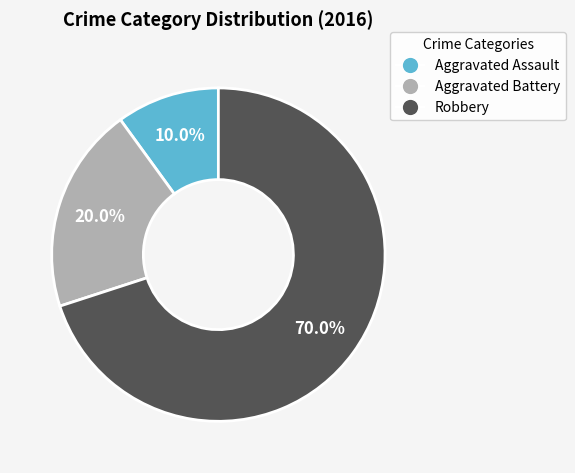

Which category accounts for the majority?

Robbery